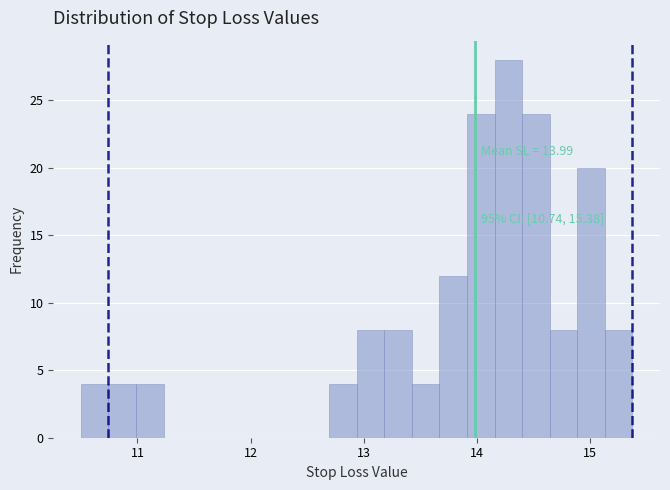

Read against the x-axis, roughly where is the centre of the tallest bar?

14.3